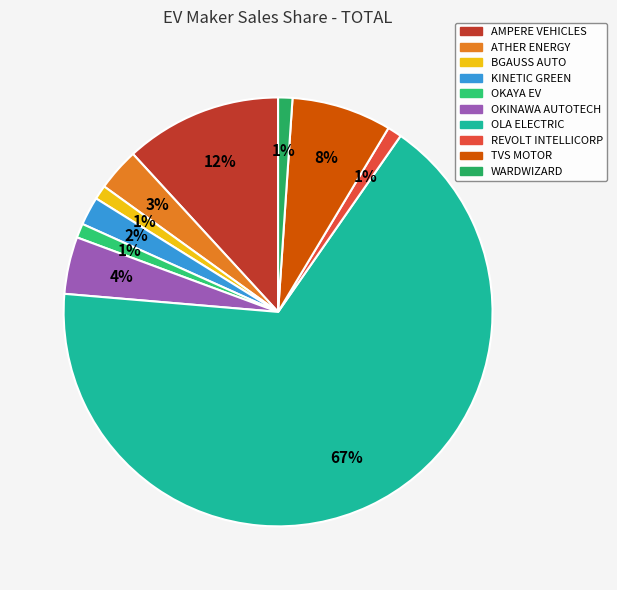

To the nearest percent, what portion does AMPERE VEHICLES represent?

12%